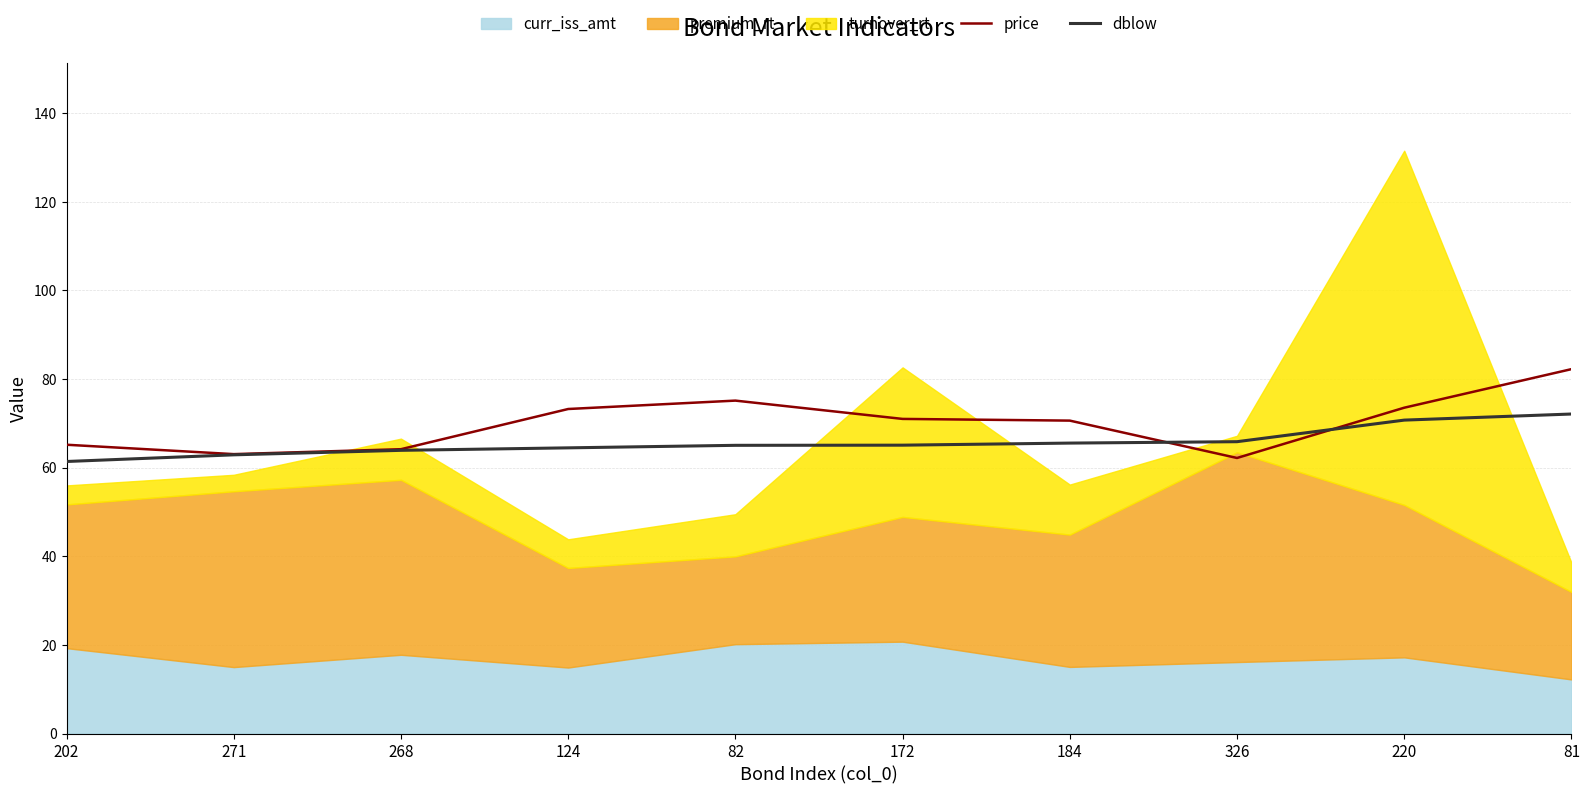

What is the highest value of the dblow series?

72.1